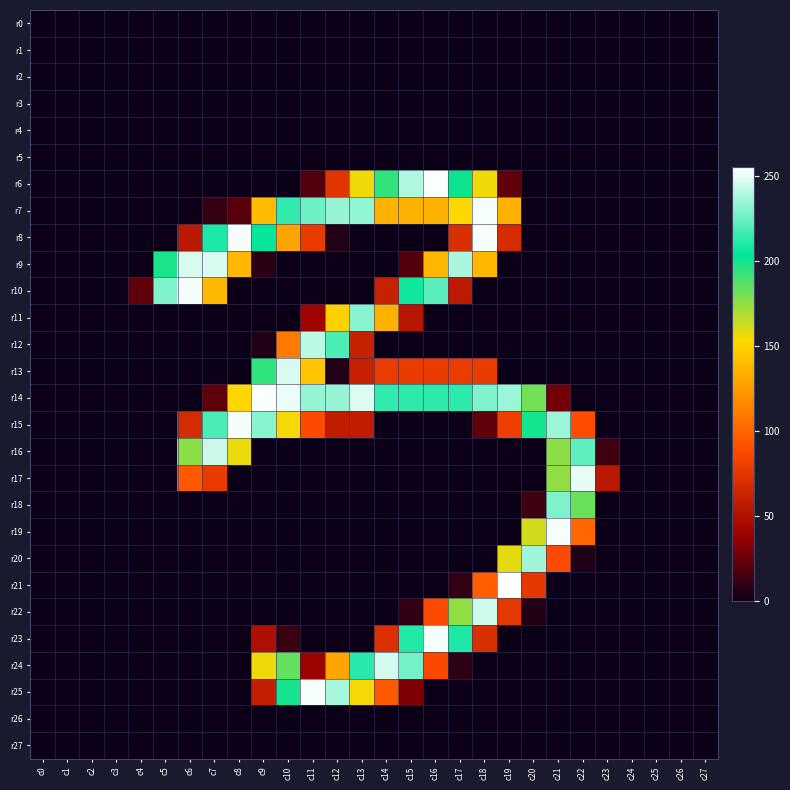

At c1, list the series in order from largest to smallest.

r0, r1, r2, r3, r4, r5, r6, r7, r8, r9, r10, r11, r12, r13, r14, r15, r16, r17, r18, r19, r20, r21, r22, r23, r24, r25, r26, r27